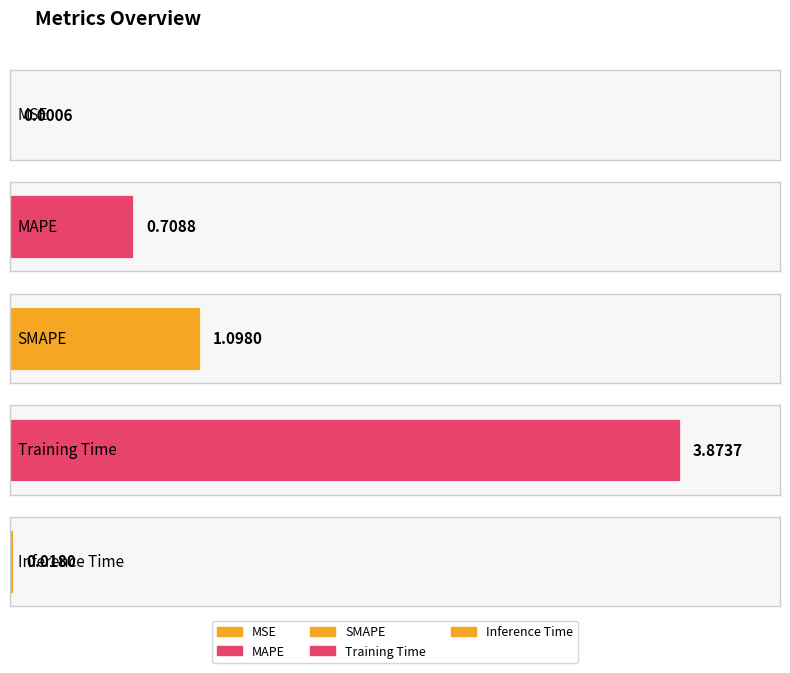

At which category does the chart reach its minimum across all series?

MSE